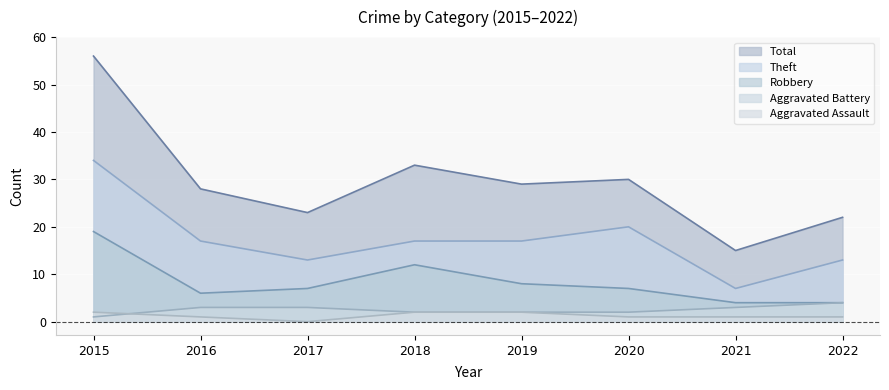

At which category does Total reach its first local peak?

2018